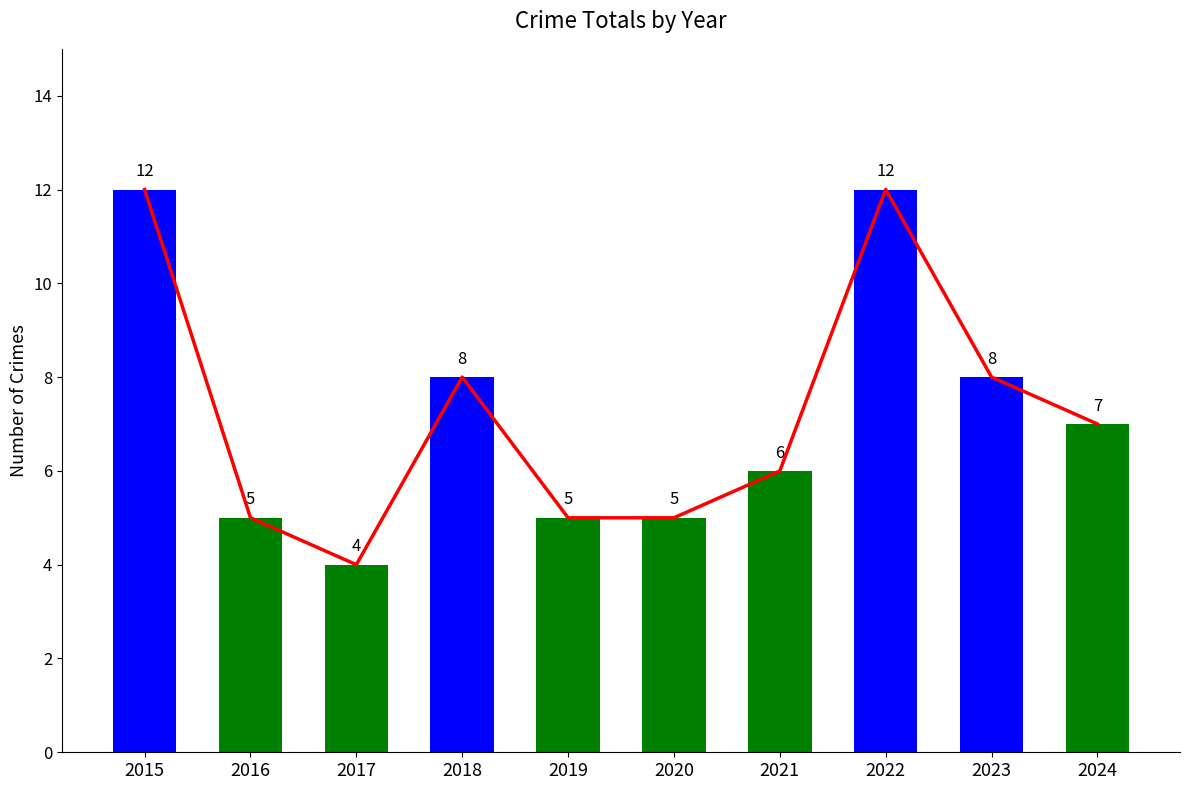

Reading right to left, list all the values displayed in this chart.

2024=7	2023=8	2022=12	2021=6	2020=5	2019=5	2018=8	2017=4	2016=5	2015=12